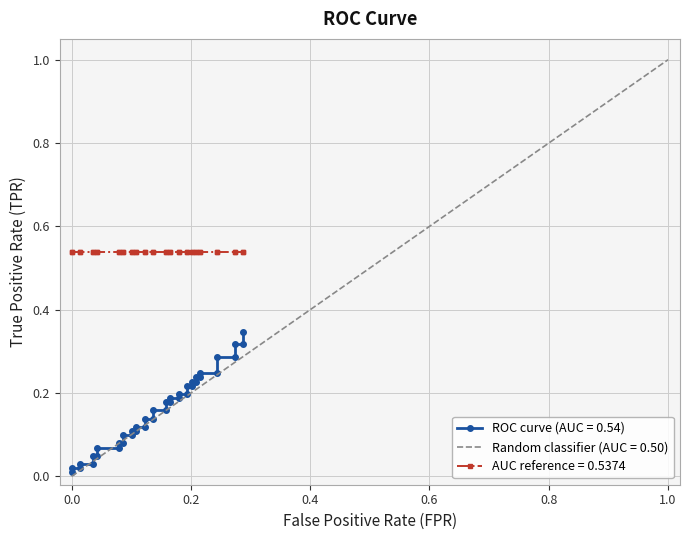

How many categories are shown in the chart?

40